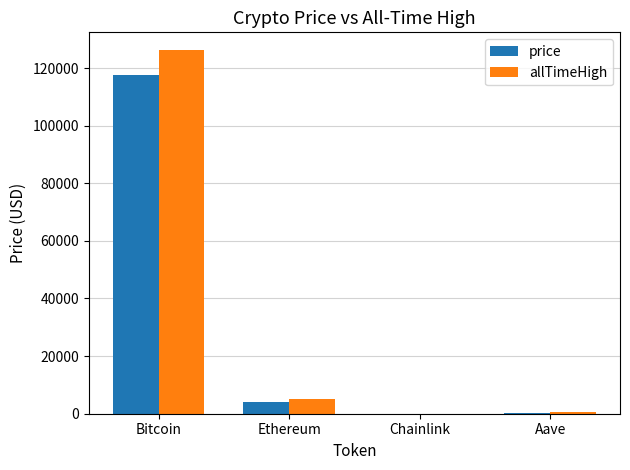

What is the difference between the allTimeHigh values at Aave and Bitcoin?

125418.3